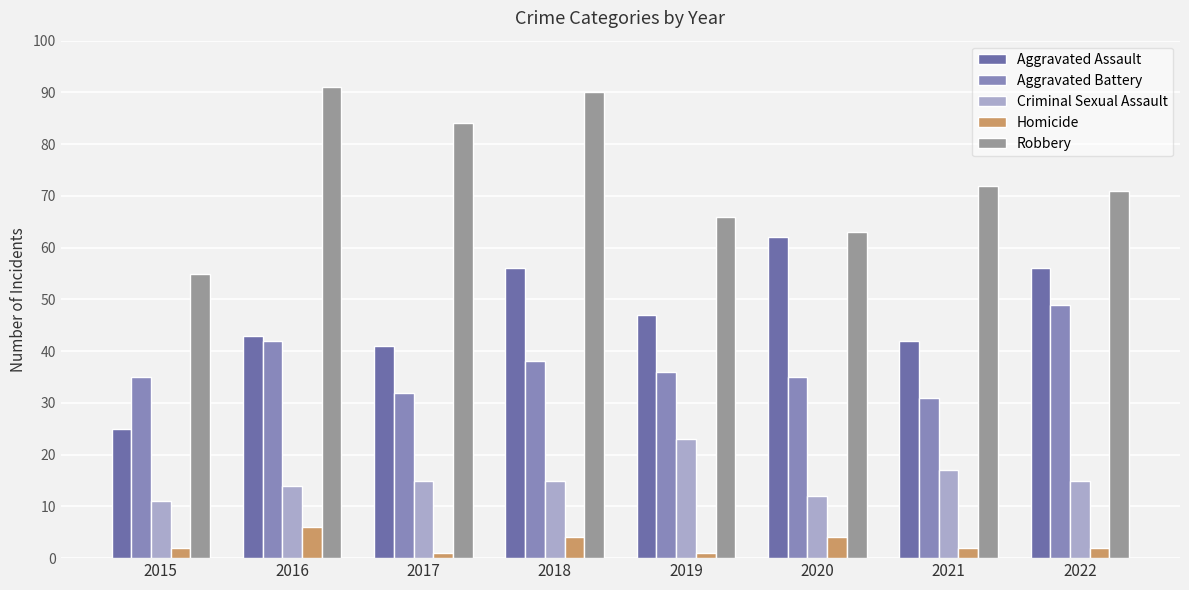

How many series are shown in this chart?

5